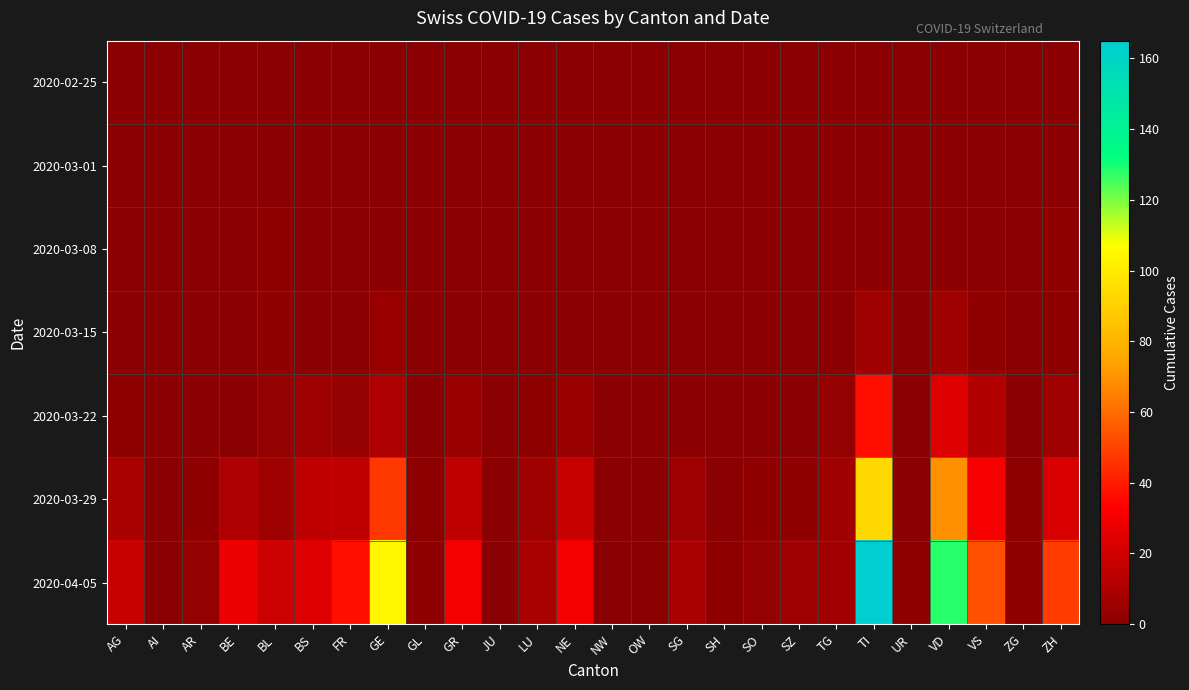

Which category has the lowest value across all series?

AG